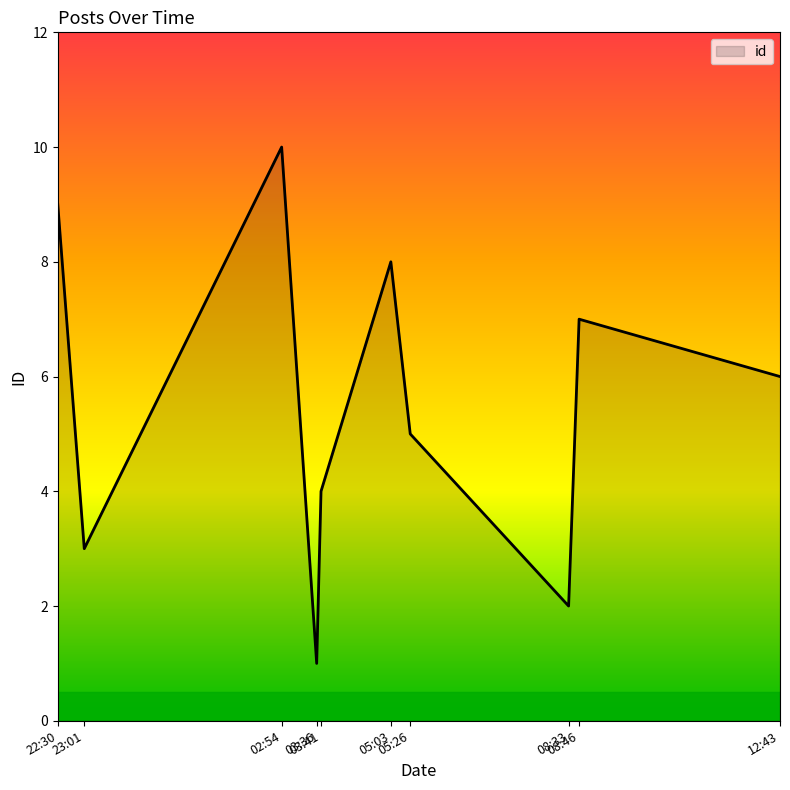

What is the maximum value shown in the chart?

10